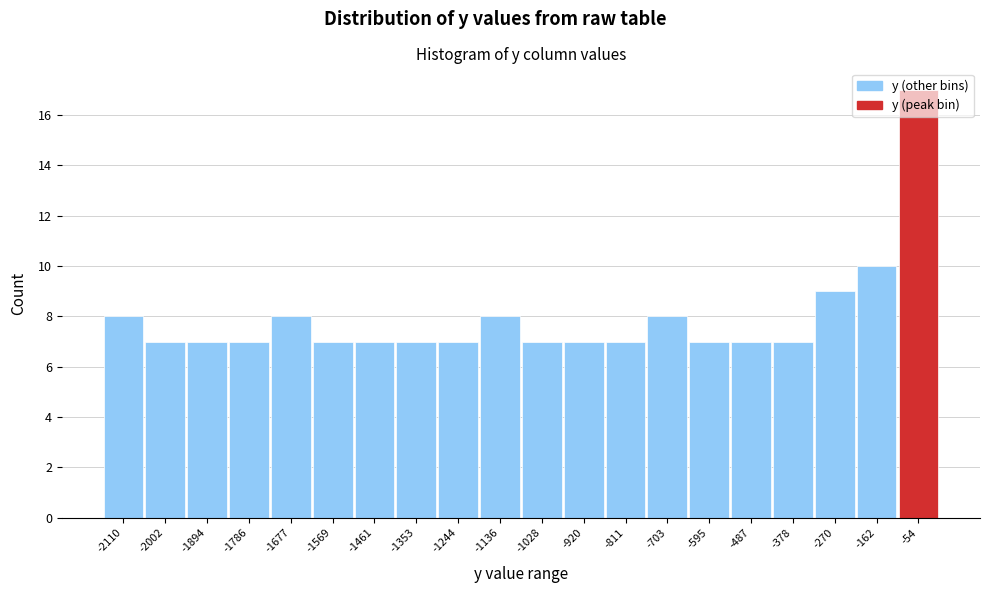

Over which range of the x-axis is the bar tallest?

-100 to 0